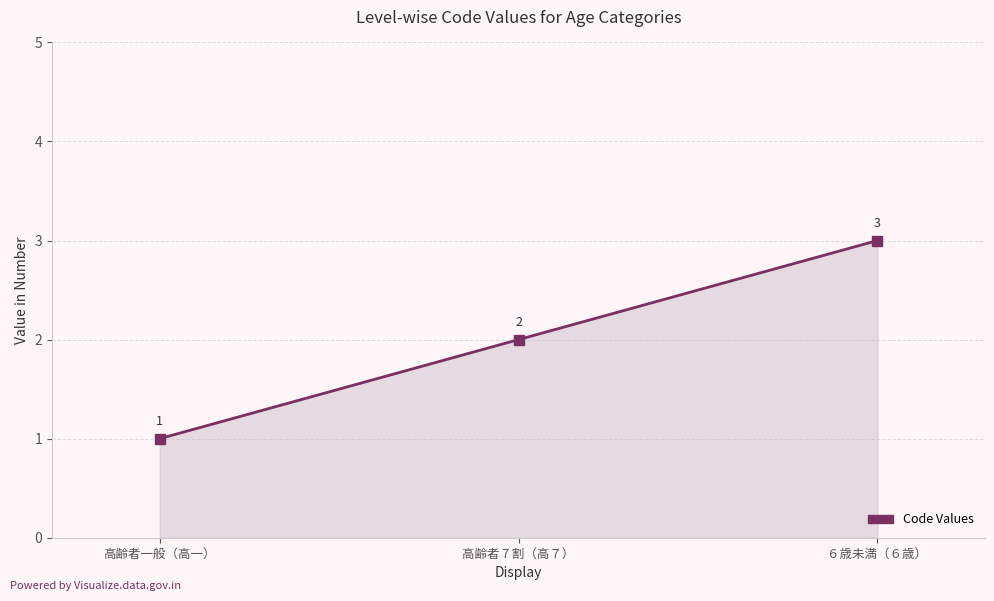

At which label is the value closest to 2?

高齢者 7 割（高７）